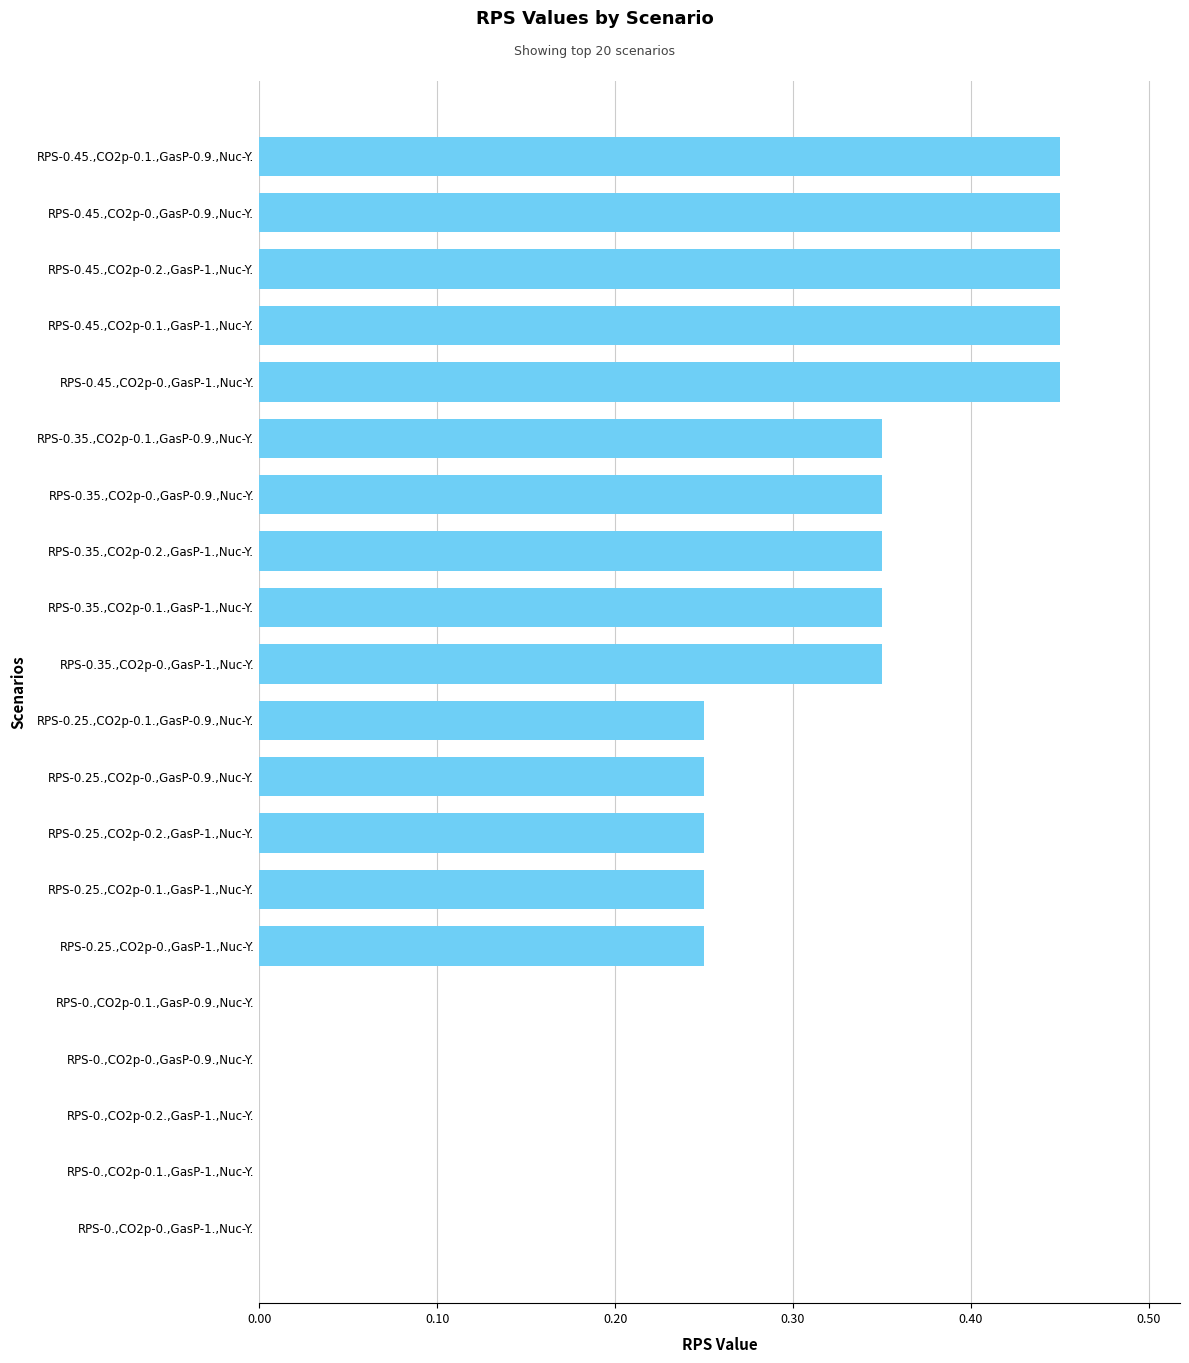

What is the change in value from RPS-0.25.,CO2p-0.1.,GasP-0.9.,Nuc-Y. to RPS-0.35.,CO2p-0.,GasP-1.,Nuc-Y.?

+0.1